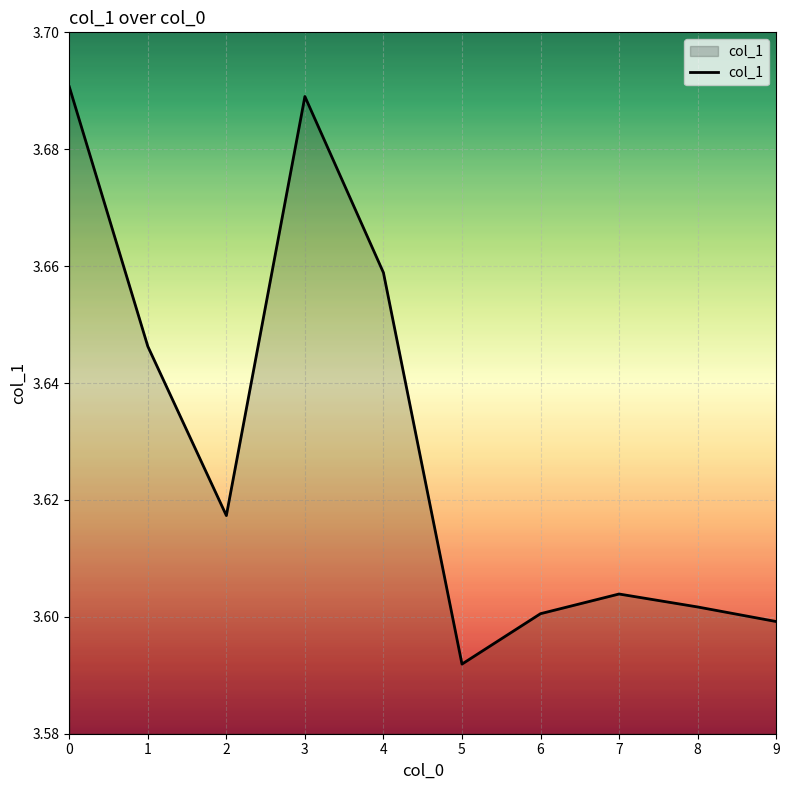

The chart shows a value of 3.6 at 5. True or false?

True